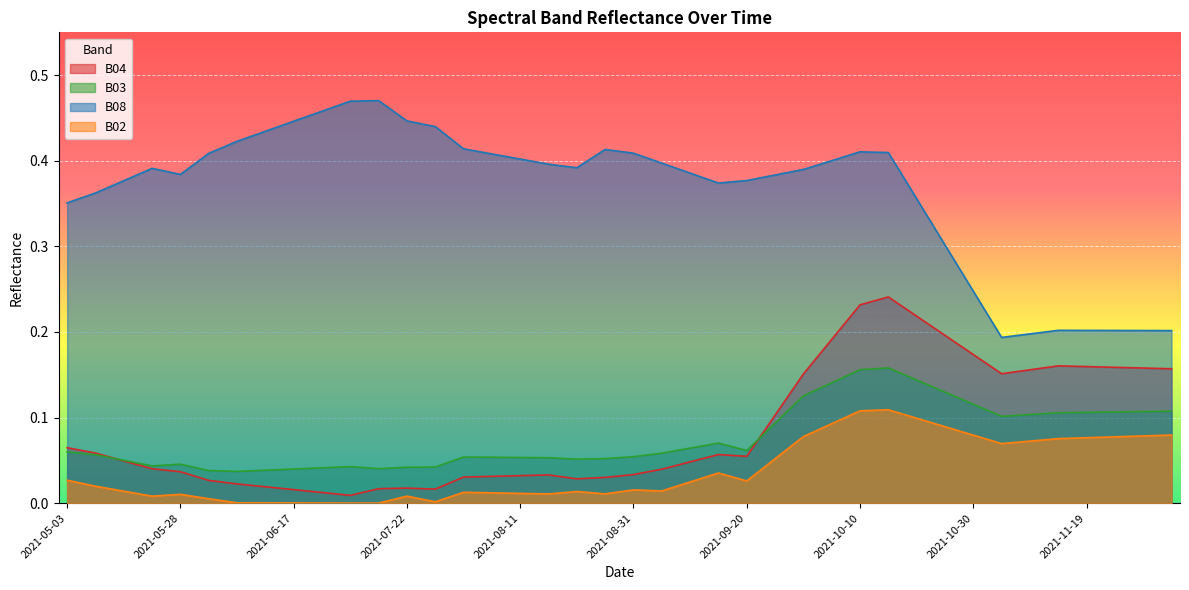

Rank the series at 2021-06-12 from lowest to highest value.

B02, B04, B03, B08